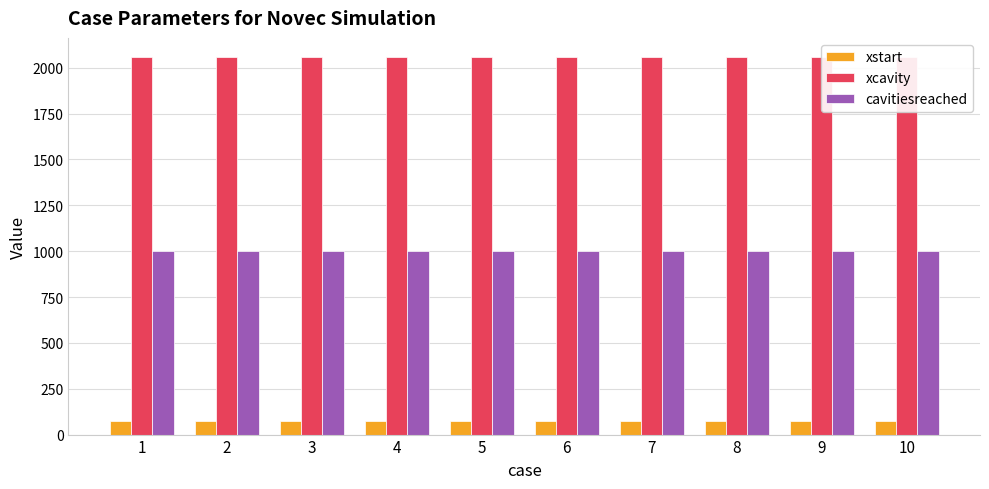

Is it true that cavitiesreached equals 1000 at 9?

True